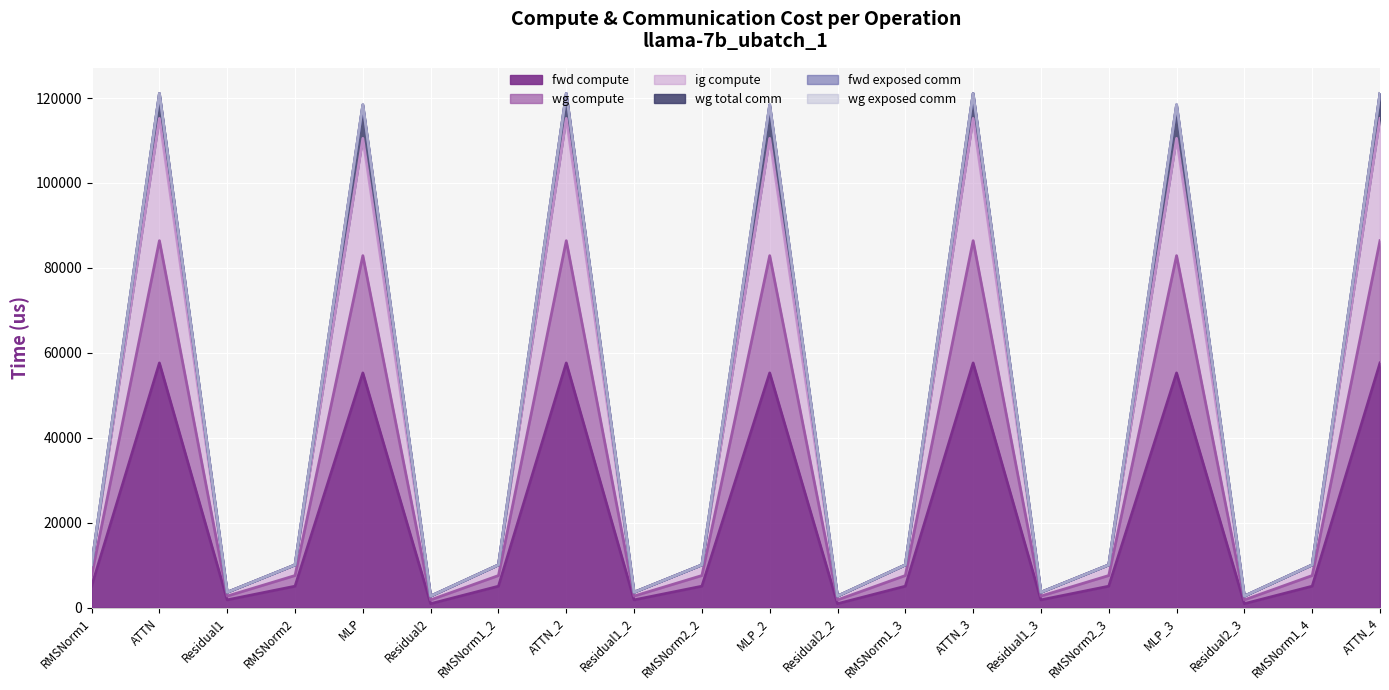

True or false: ig compute and wg compute cross at least once.

False